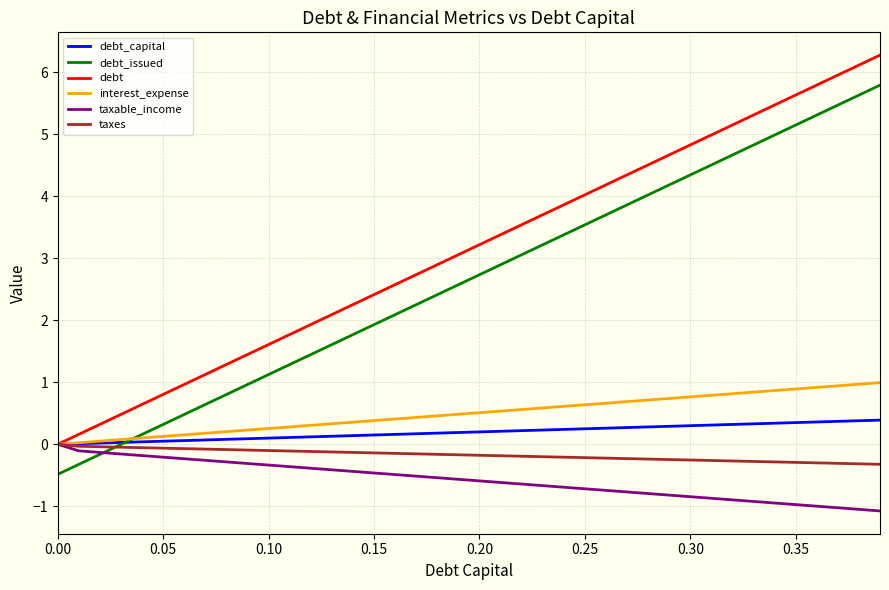

What is the difference between the maximum and second lowest values in the interest_expense series?

1.0